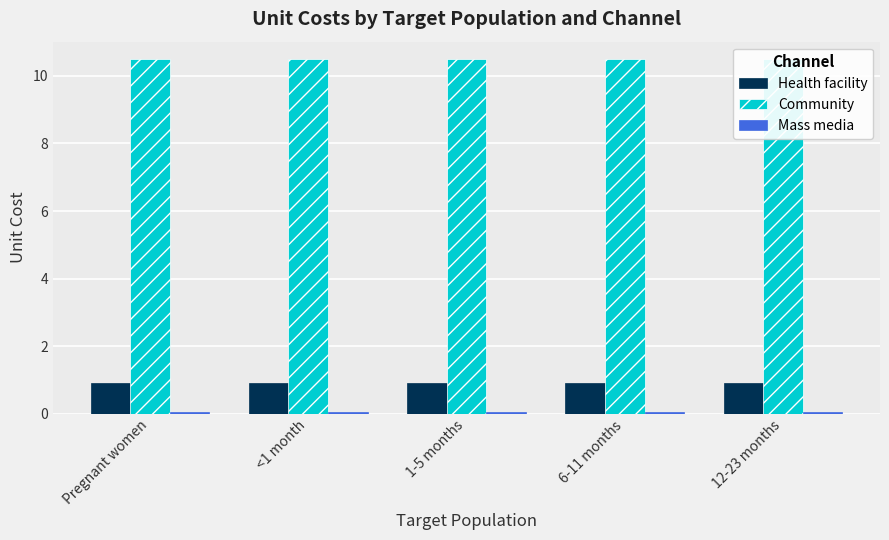

Count the number of categories in the chart.

5